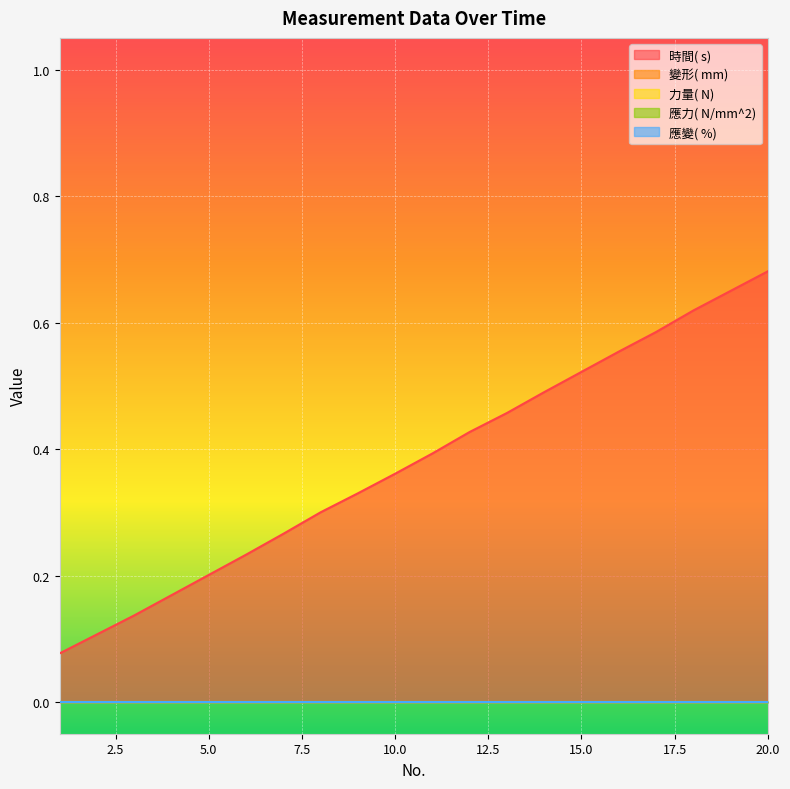

True or false: 應力( N/mm^2) has more than 1 interior local peaks.

False